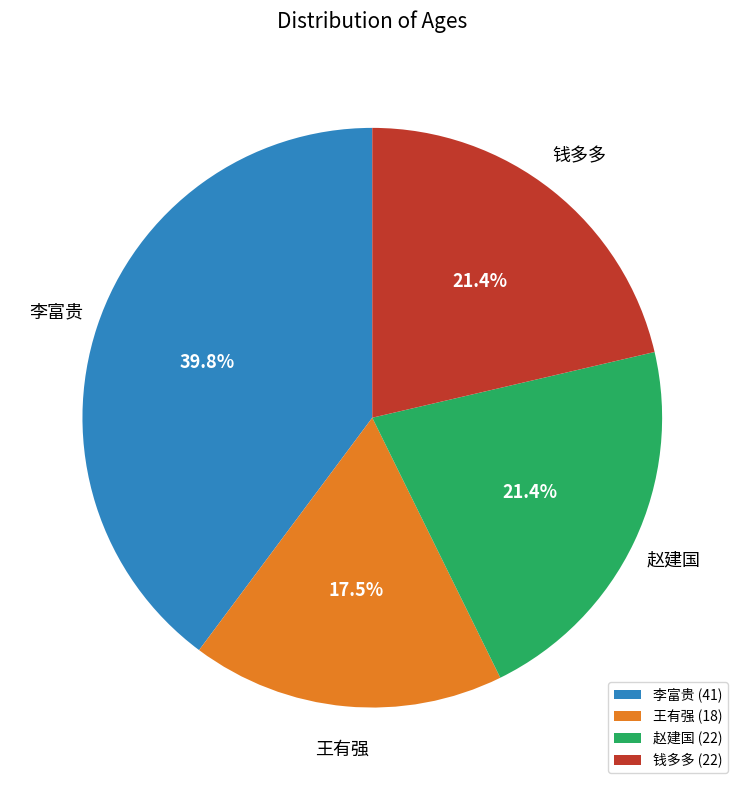

Is it true that 钱多多 is 21% of the pie?

True